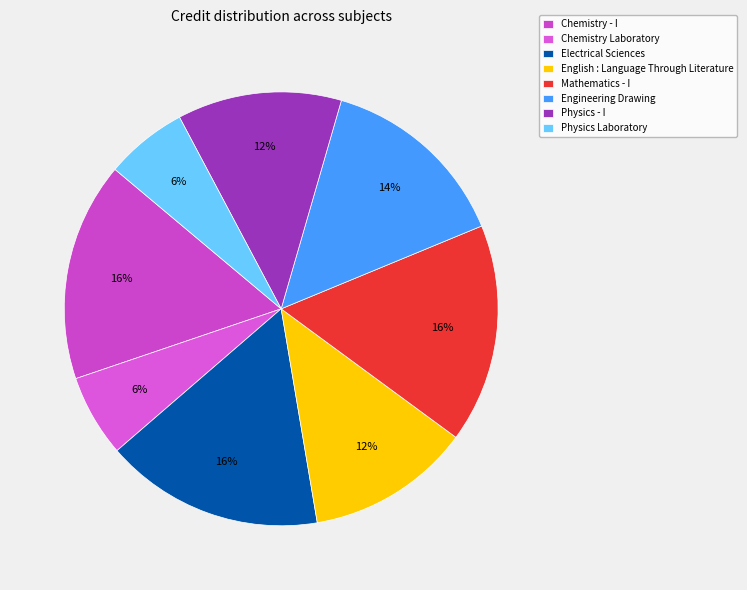

True or false: Mathematics - I accounts for 16% of the total.

True